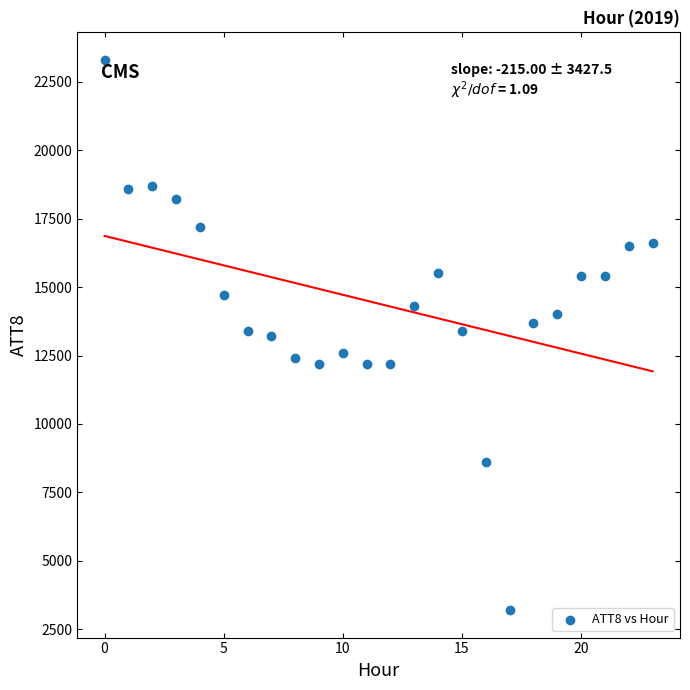

What is the range of Y values (max minus min)?

20100